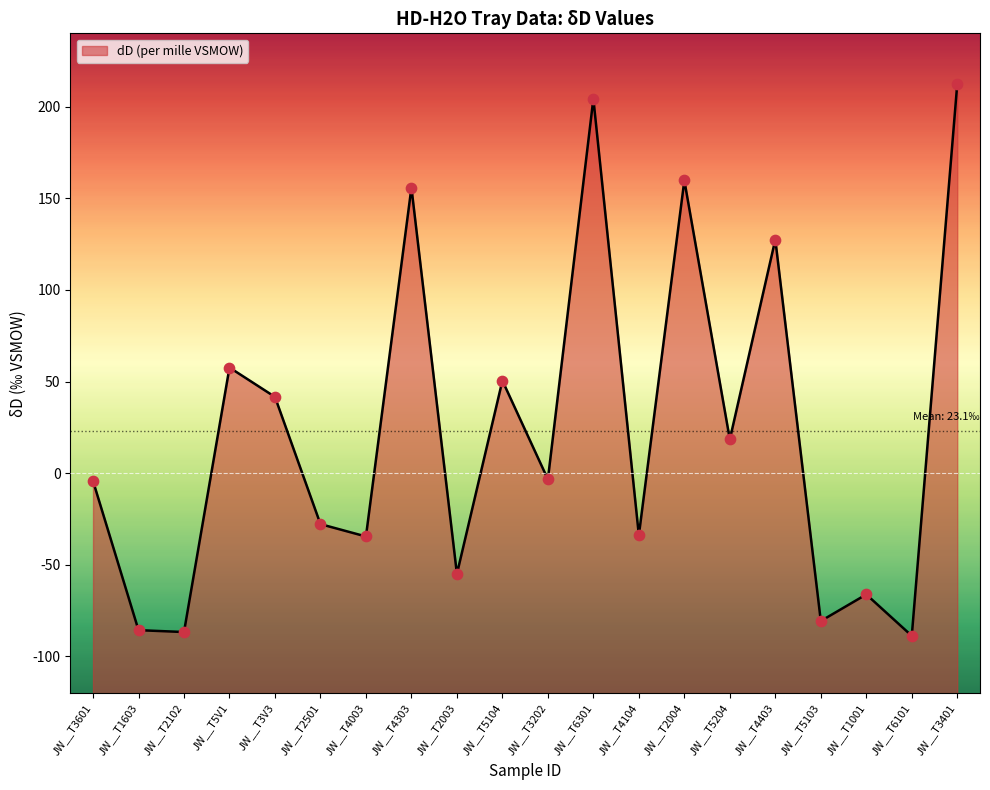

Which has a higher value, JW__T4003 or JW__T3V3?

JW__T3V3